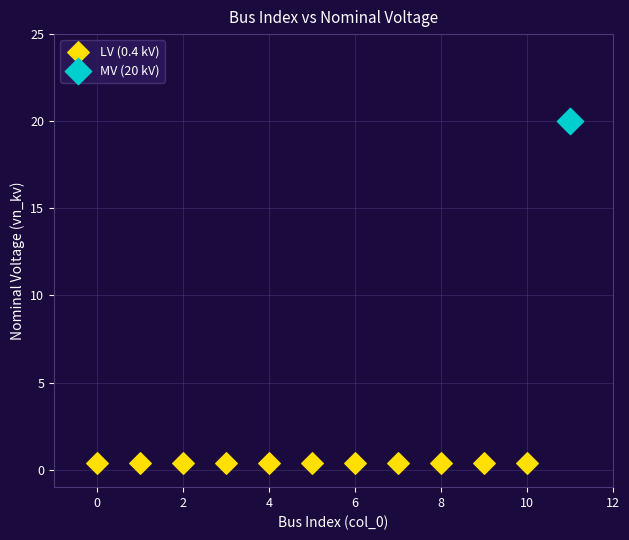

What are all the series names shown in the legend?

LV (0.4 kV), MV (20 kV)